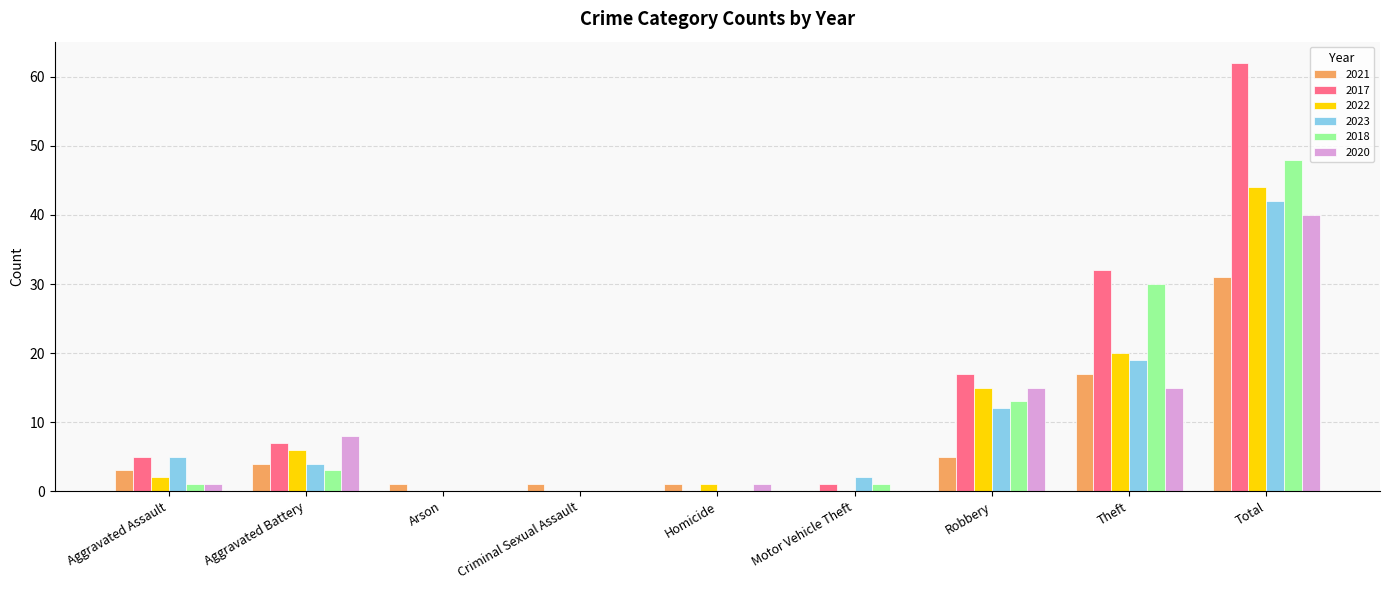

Is it true that 2018 equals 21 at Robbery?

False